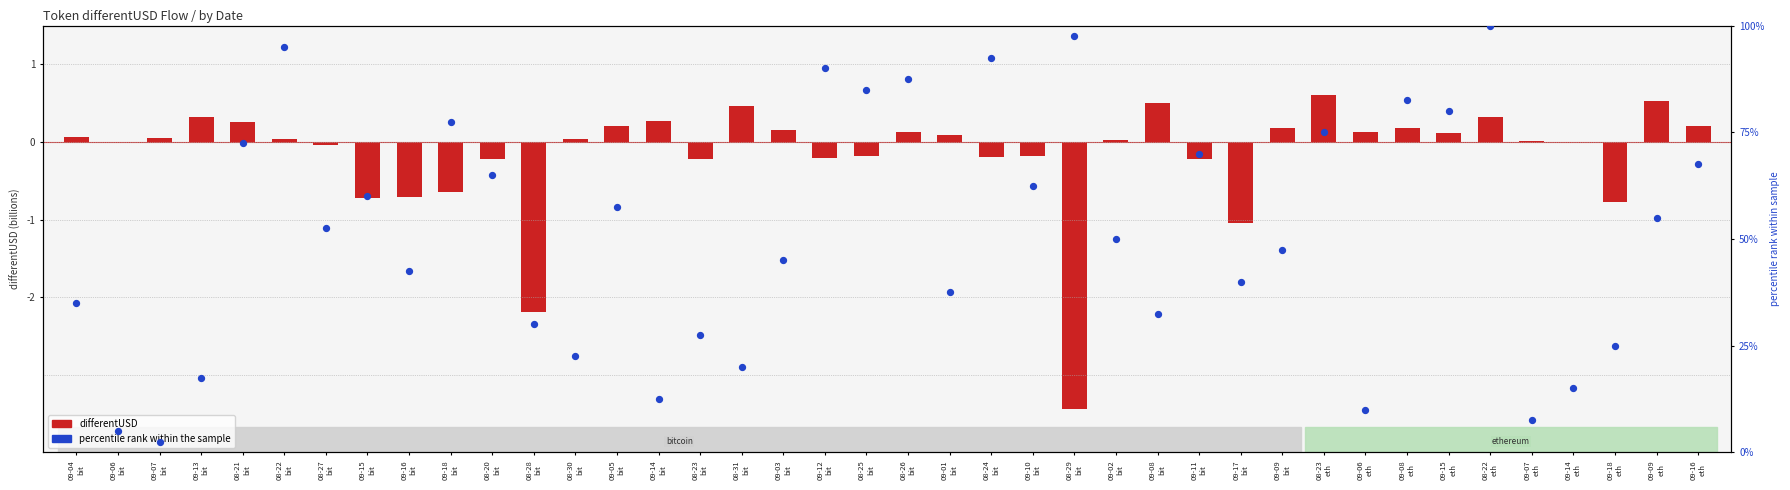

At how many categories does at least one series exceed 84?

7